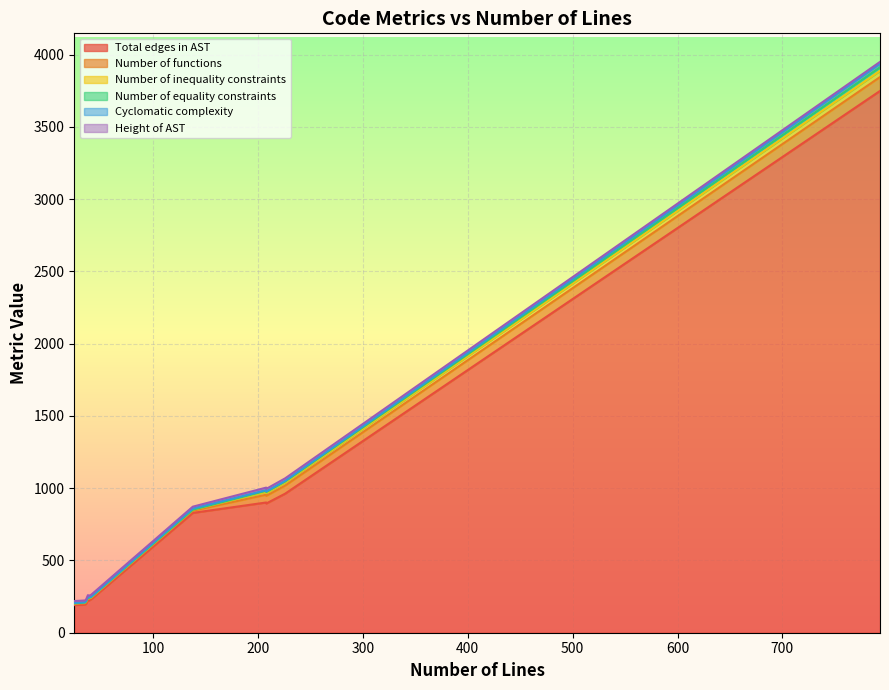

True or false: Number of inequality constraints and Number of equality constraints intersect in this chart.

False